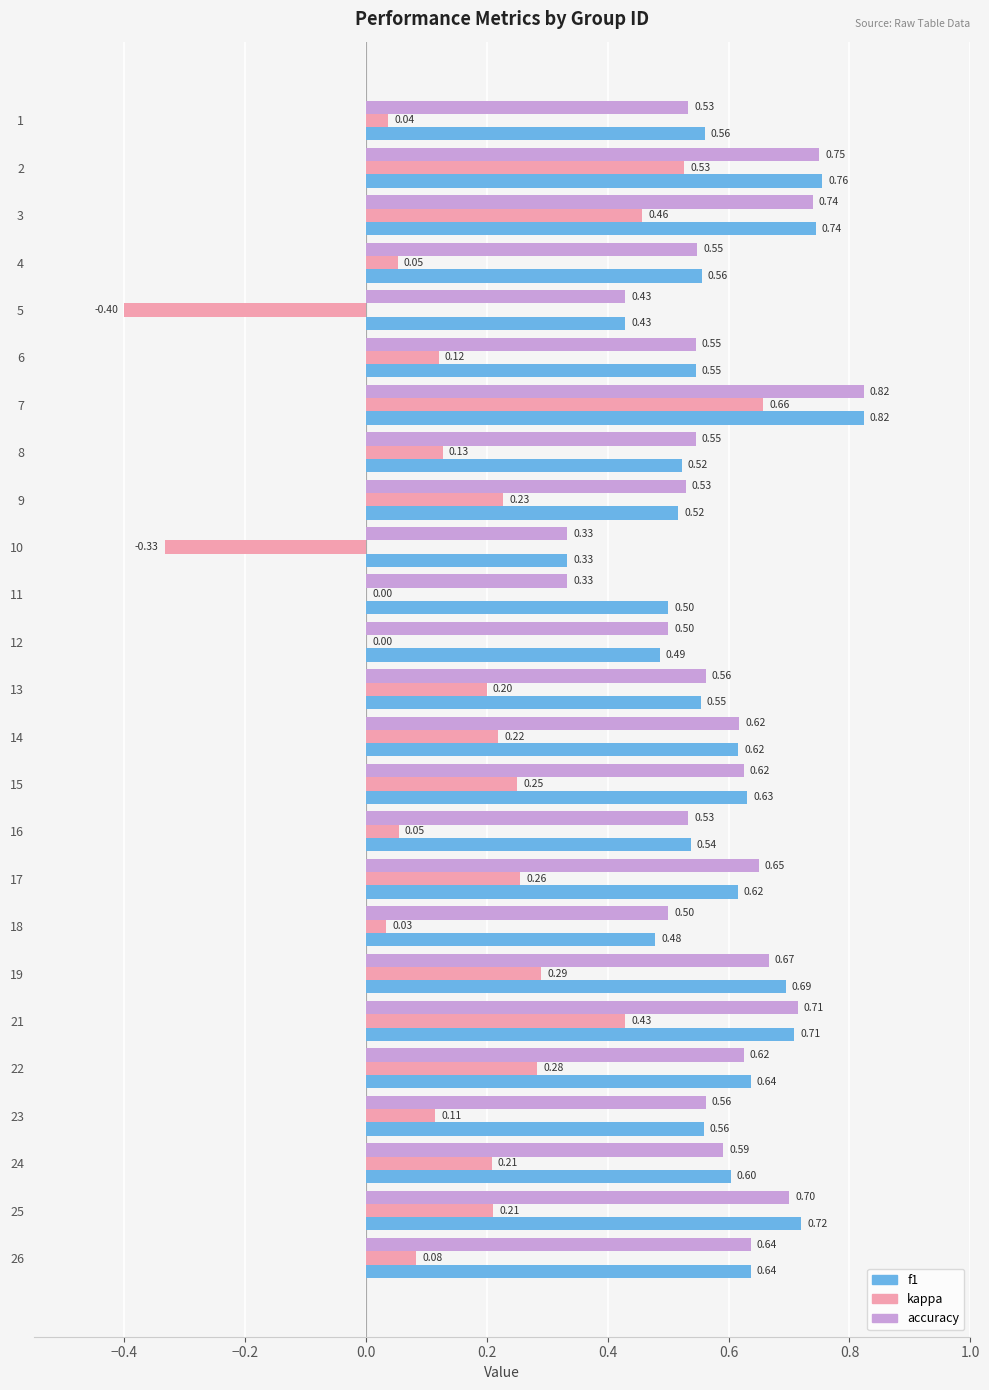

What is the sum of all f1 values?

14.8